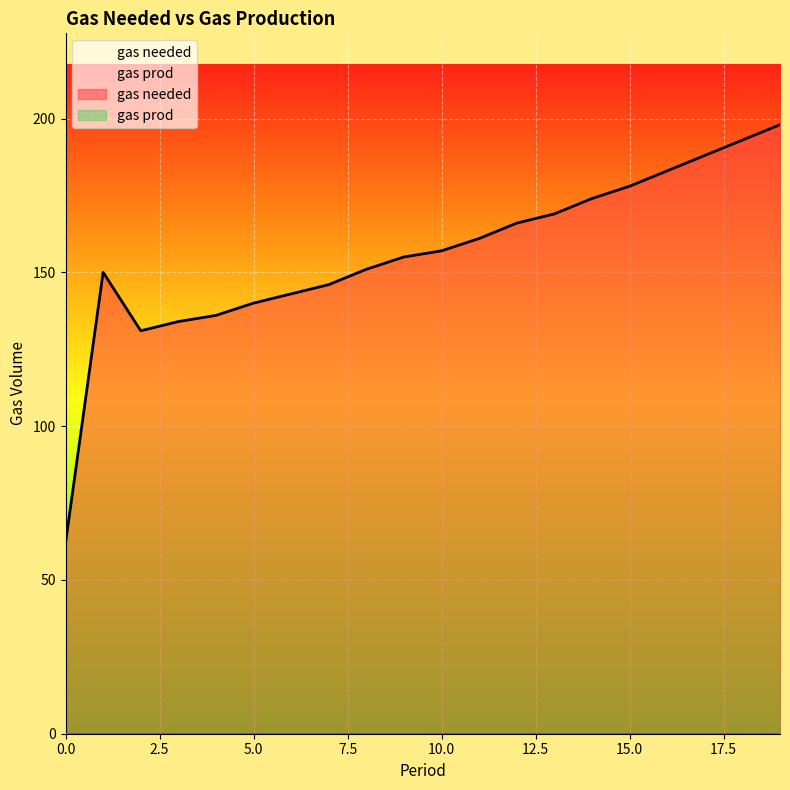

Where does the data first go above 157?

11